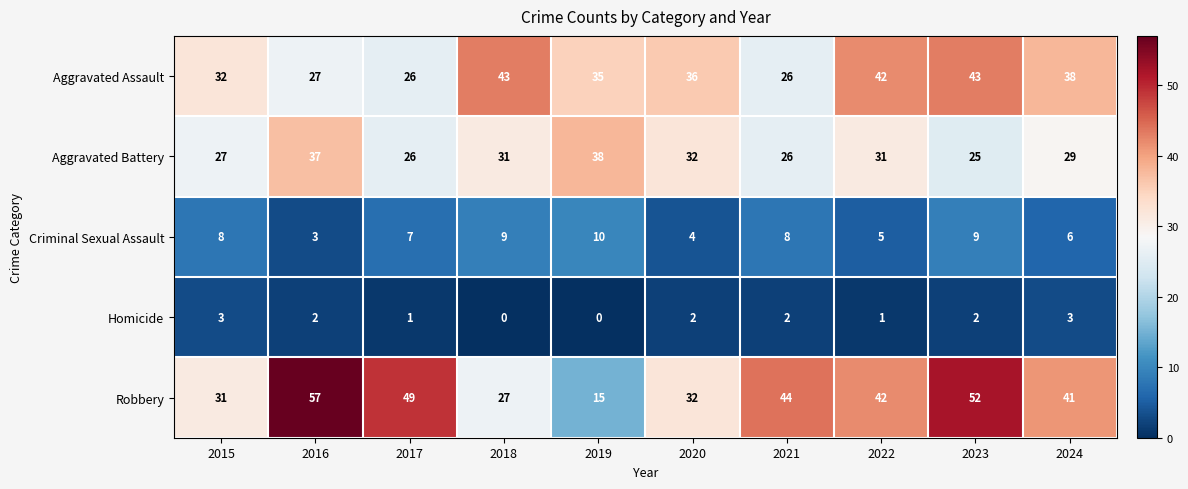

Which category has the lowest value in the Aggravated Battery series?

2023